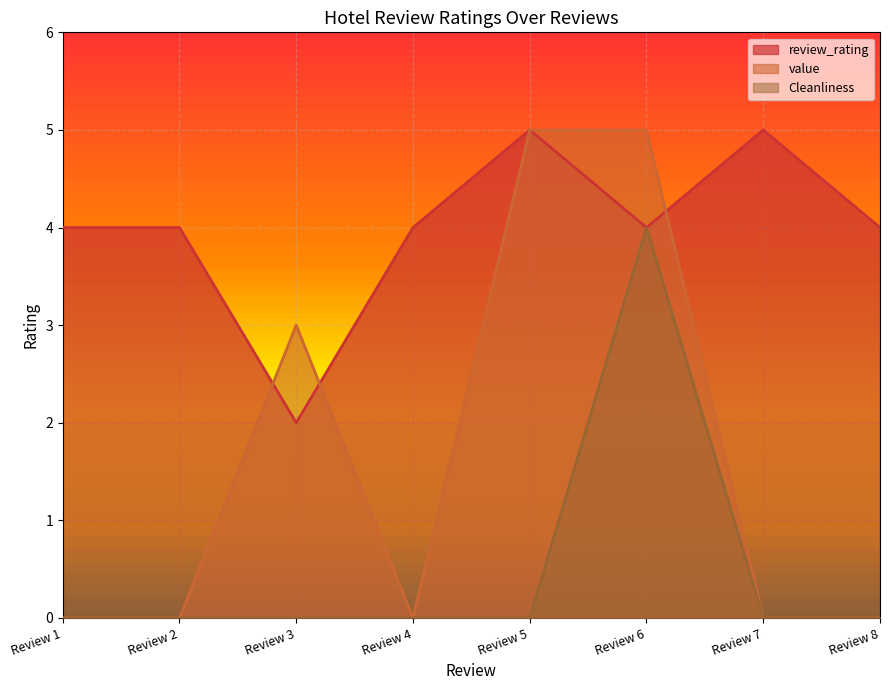

Reading left to right, extract all data points from this chart.

review_rating: 4	4	2	4	5	4	5	4
value: 0	0	3	0	5	5	0	0
Cleanliness: 0	0	0	0	0	4	0	0